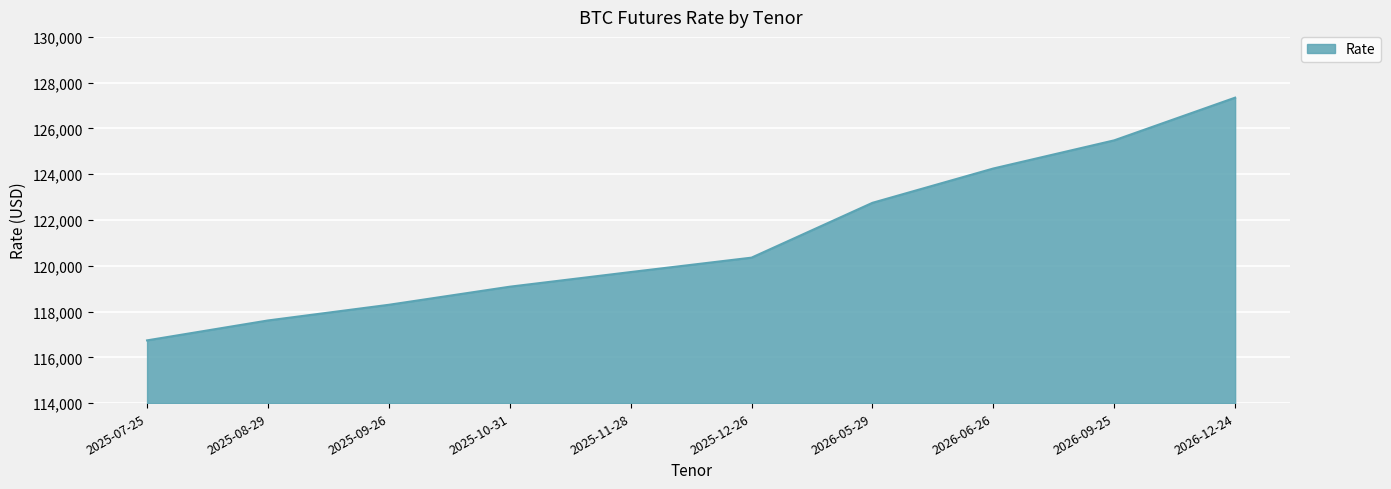

Which has a higher value, 2025-07-25 or 2026-05-29?

2026-05-29